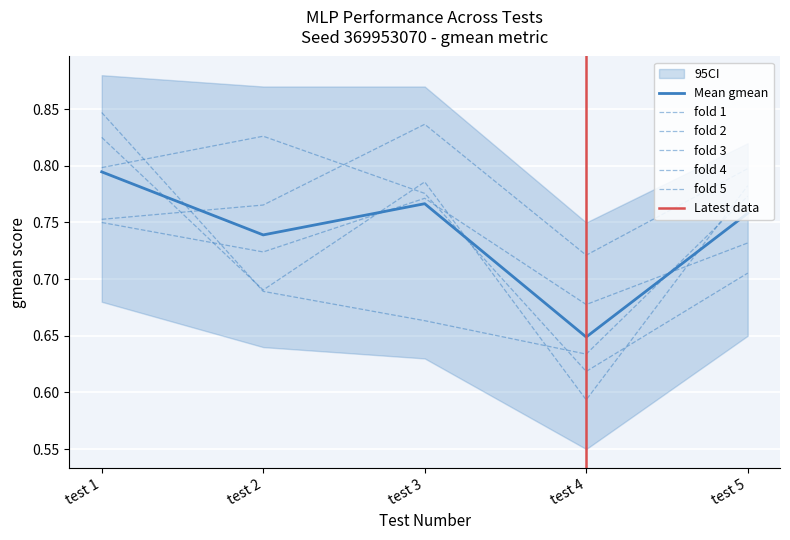

Between which two adjacent categories do test1_fold1 and test1_fold3 first intersect?

test 1 and test 2